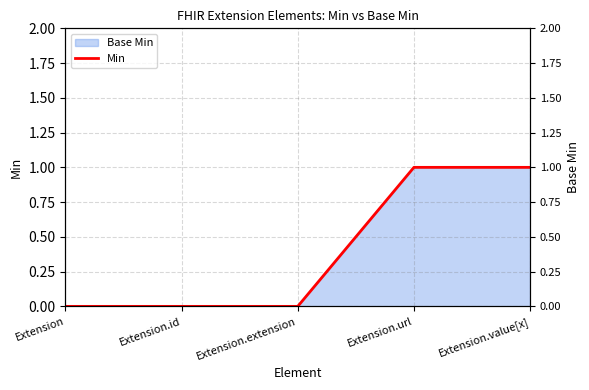

What is the change in value from Extension to Extension.value[x]?

+1